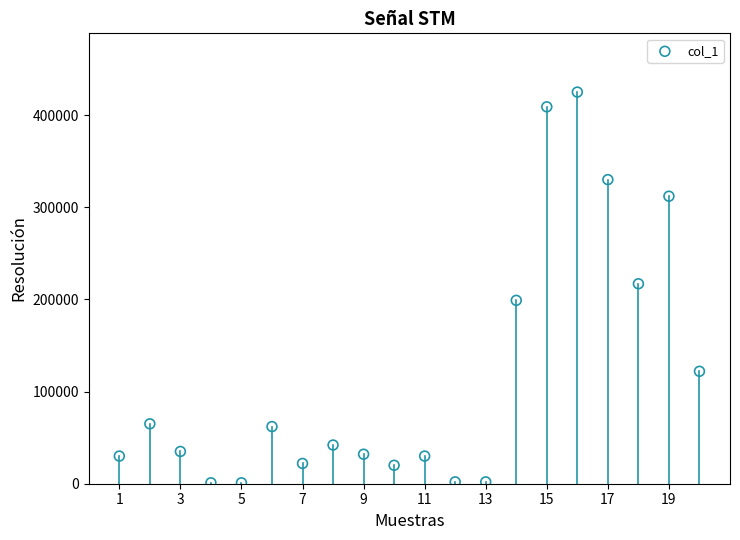

What is the range of X values (max minus min)?

19